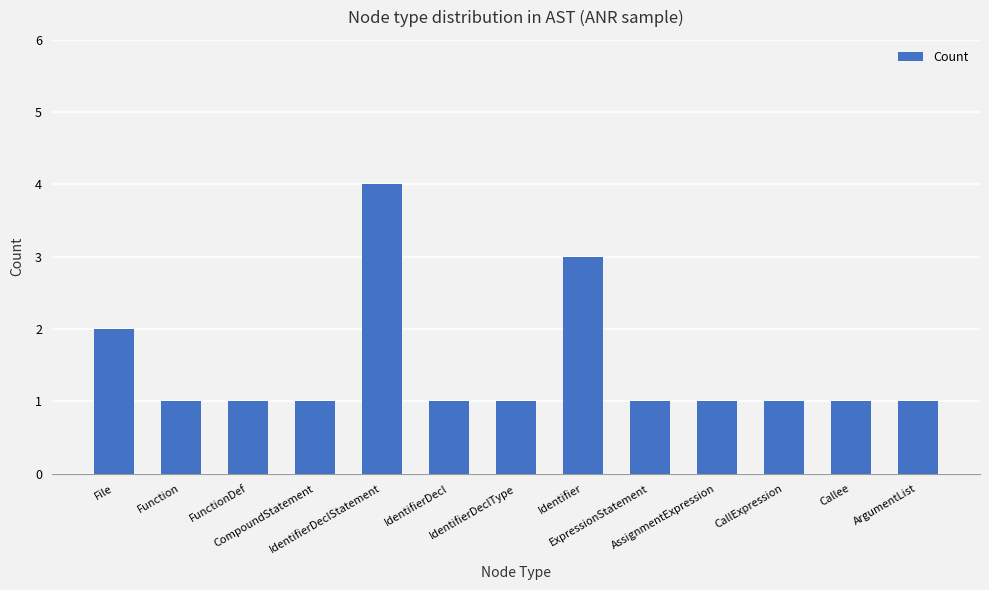

What is the value of the 10th bar from the left?

1